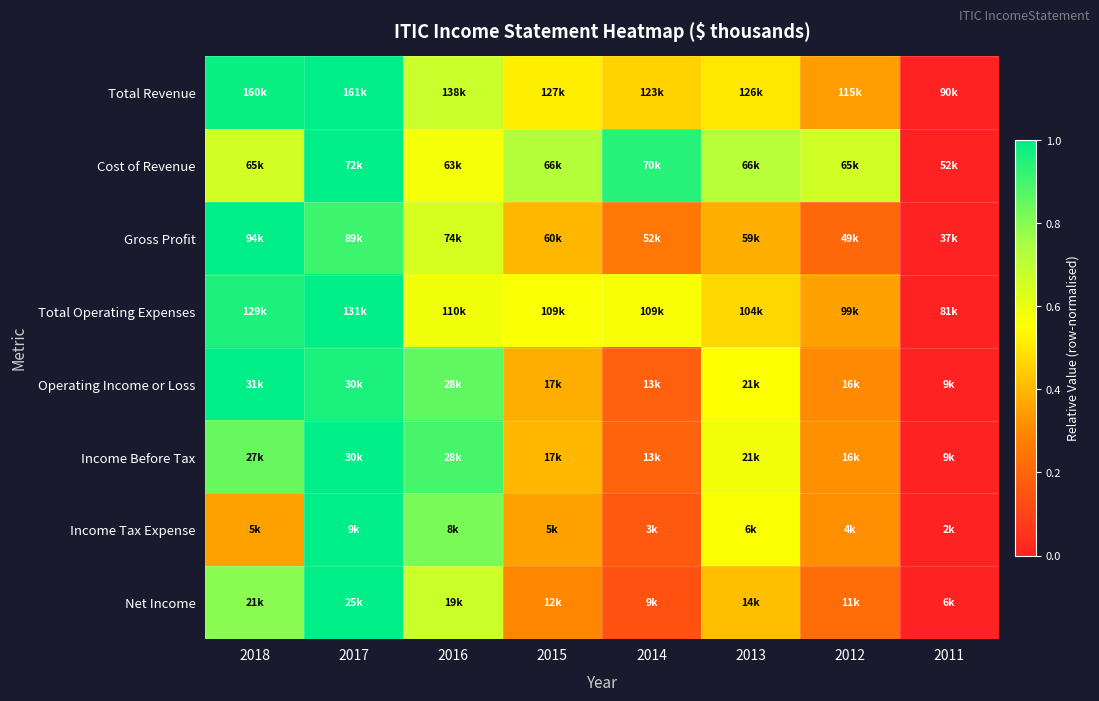

Reading left to right, what are all the values shown in this chart?

Total Revenue: 2018=1.0	2017=1.0	2016=0.7	2015=0.5	2014=0.5	2013=0.5	2012=0.3	2011=0.0
Cost of Revenue: 2018=0.7	2017=1.0	2016=0.6	2015=0.7	2014=0.9	2013=0.7	2012=0.7	2011=0.0
Gross Profit: 2018=1.0	2017=0.9	2016=0.6	2015=0.4	2014=0.3	2013=0.4	2012=0.2	2011=0.0
Total Operating Expenses: 2018=1.0	2017=1.0	2016=0.6	2015=0.6	2014=0.6	2013=0.5	2012=0.4	2011=0.0
Operating Income or Loss: 2018=1.0	2017=1.0	2016=0.9	2015=0.4	2014=0.2	2013=0.6	2012=0.3	2011=0.0
Income Before Tax: 2018=0.8	2017=1.0	2016=0.9	2015=0.4	2014=0.2	2013=0.6	2012=0.3	2011=0.0
Income Tax Expense: 2018=0.4	2017=1.0	2016=0.8	2015=0.4	2014=0.2	2013=0.6	2012=0.3	2011=0.0
Net Income: 2018=0.8	2017=1.0	2016=0.7	2015=0.3	2014=0.1	2013=0.4	2012=0.2	2011=0.0